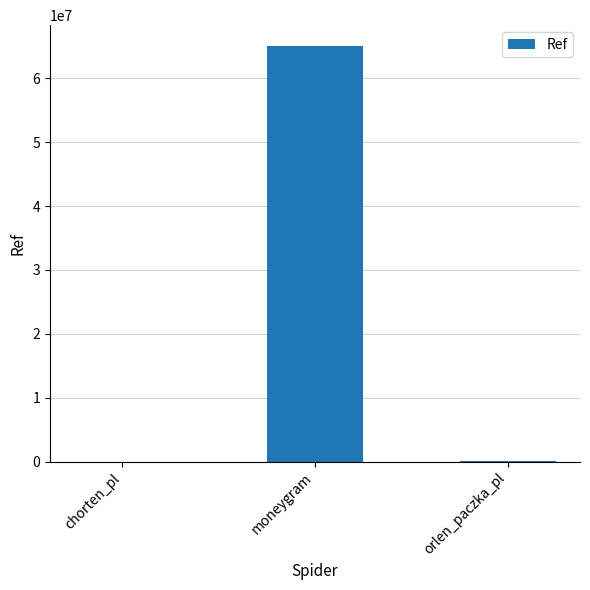

True or false: the data shows 133865 at orlen_paczka_pl.

True